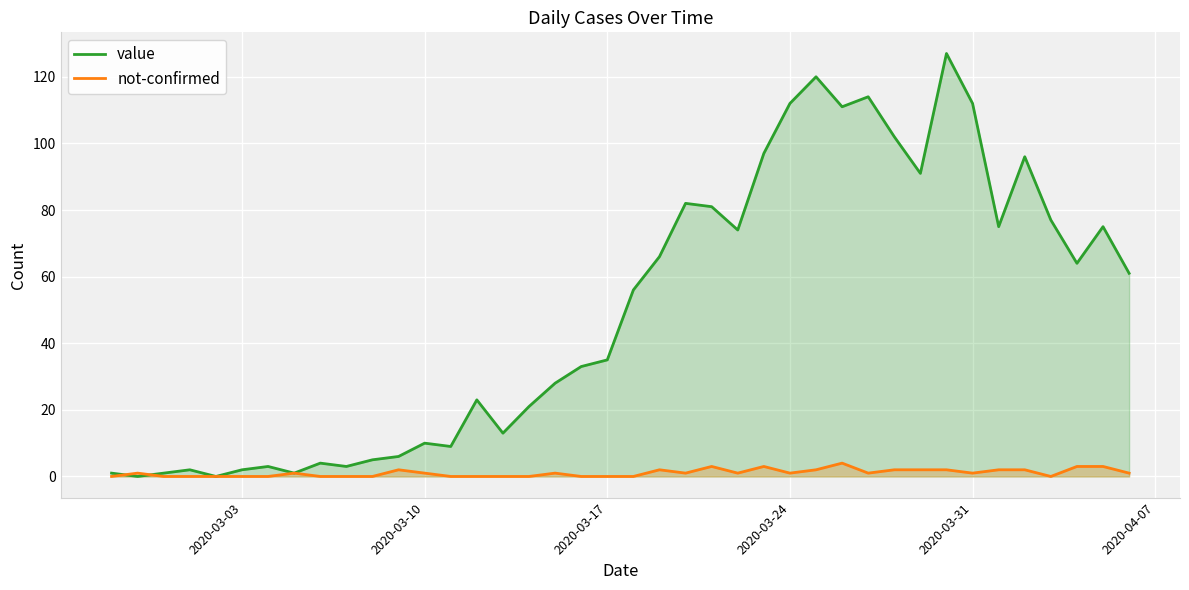

True or false: value has a value of 2 at 2020-03-03.

True